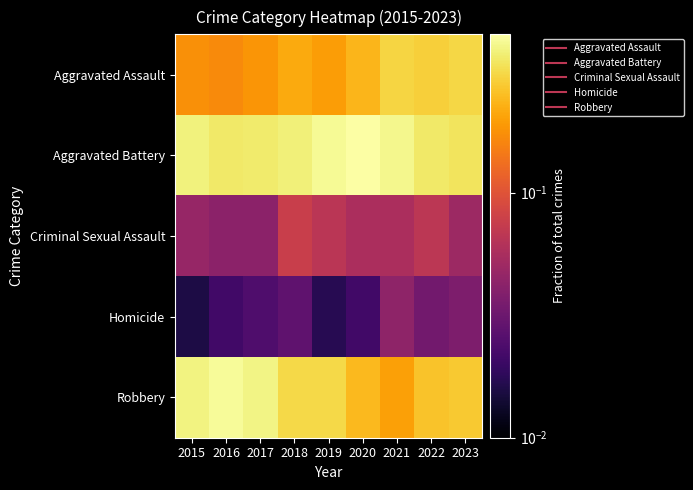

List the series in order of their peak value, highest first.

Aggravated Battery, Robbery, Aggravated Assault, Criminal Sexual Assault, Homicide